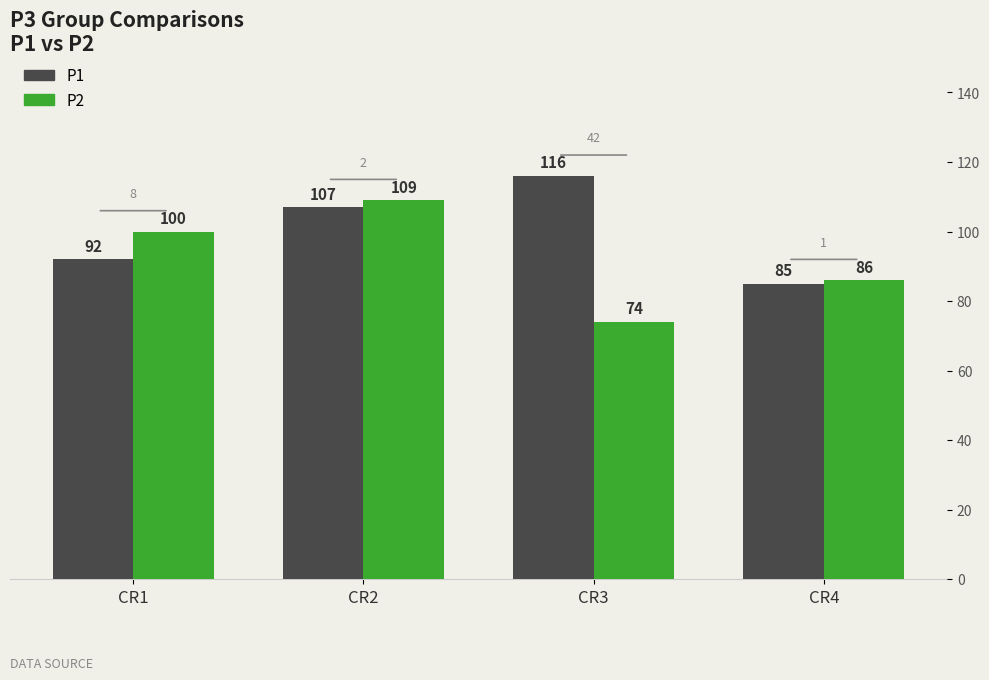

Reading right to left, transcribe all the data shown in this chart.

P1: CR4=85	CR3=116	CR2=107	CR1=92
P2: CR4=86	CR3=74	CR2=109	CR1=100